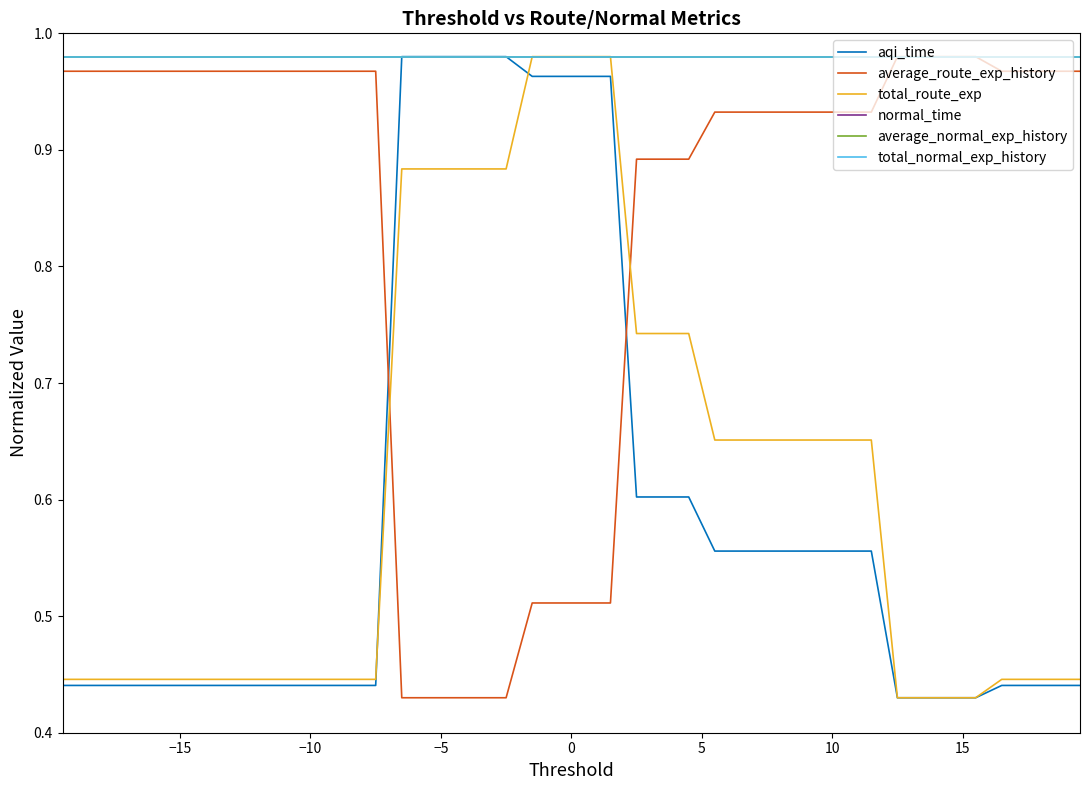

The value of total_route_exp at 34 is 0.1. True or false?

False